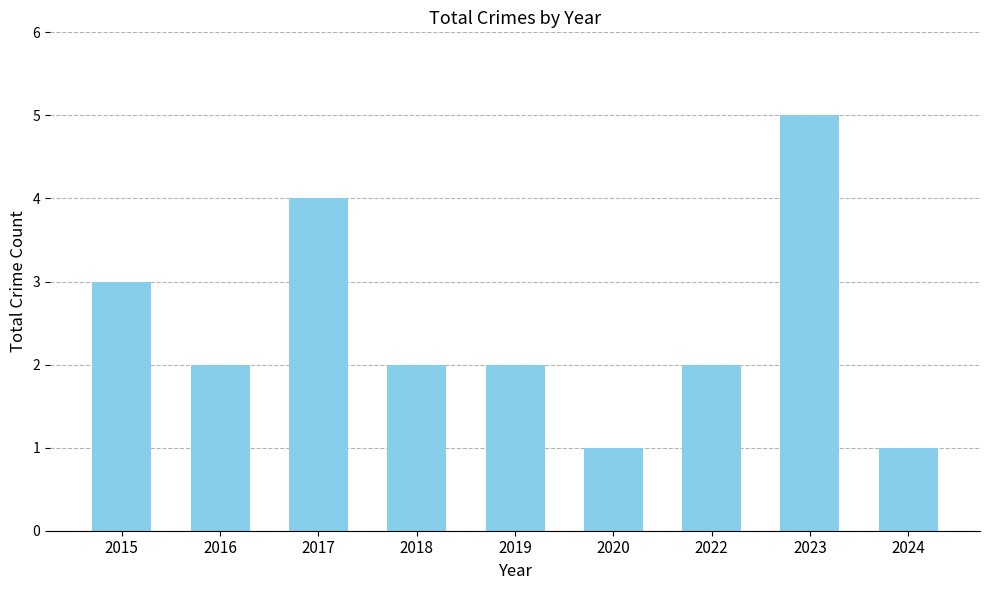

Where is the data nearest to the value 3?

2015